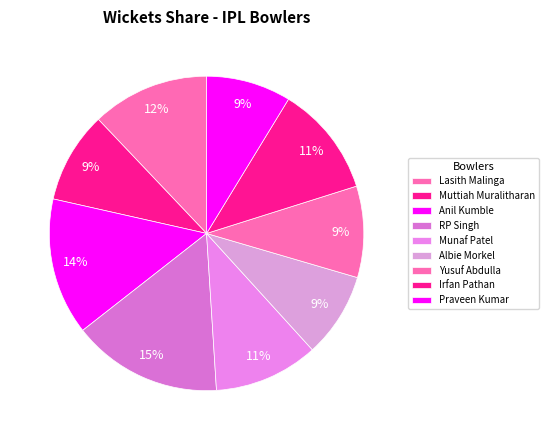

What is the smallest slice in the pie chart?

Albie Morkel